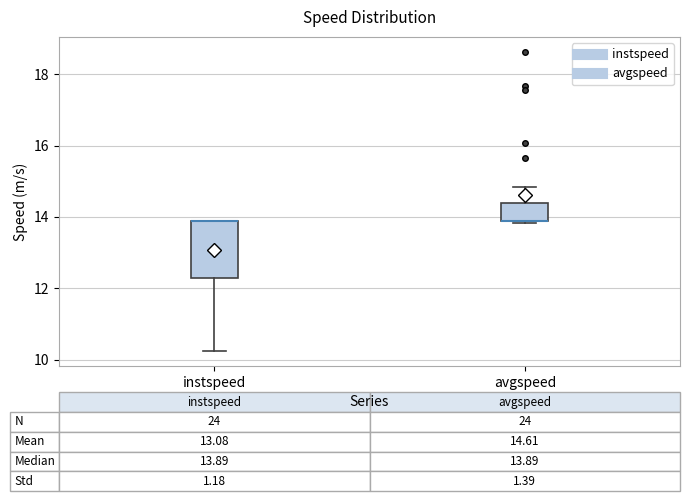

Comparing the boxes themselves (not the whiskers), which one is the tallest?

instspeed